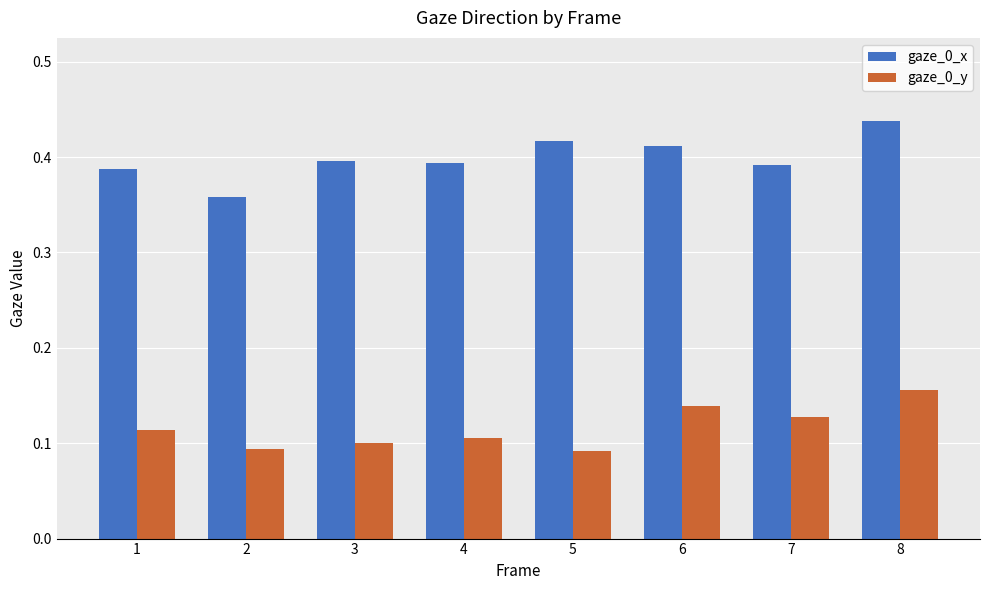

Count the gaze_0_x values in the range 0 to 1.

8